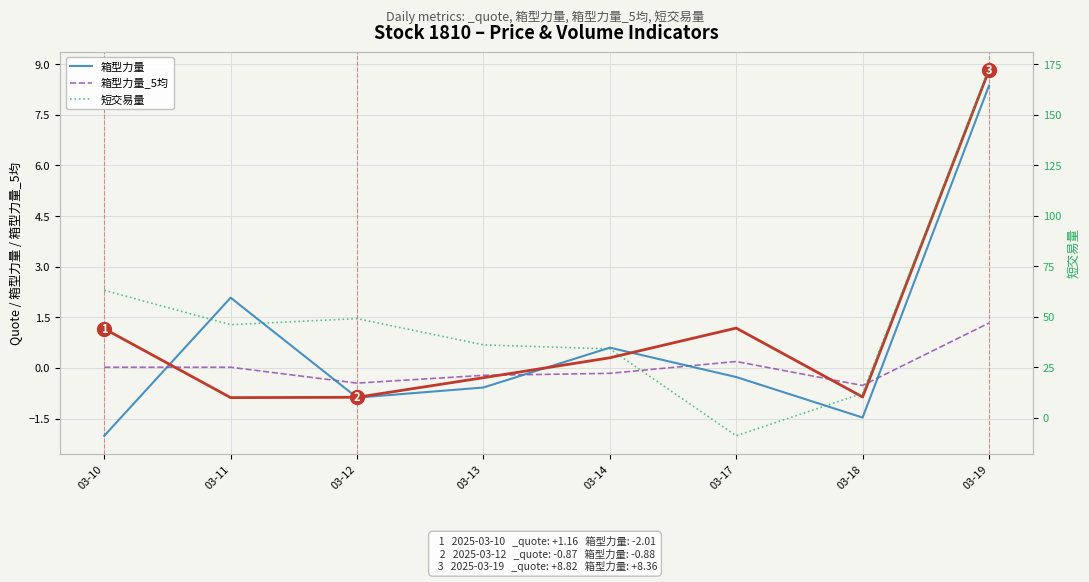

Which series has the largest total across all categories?

短交易量